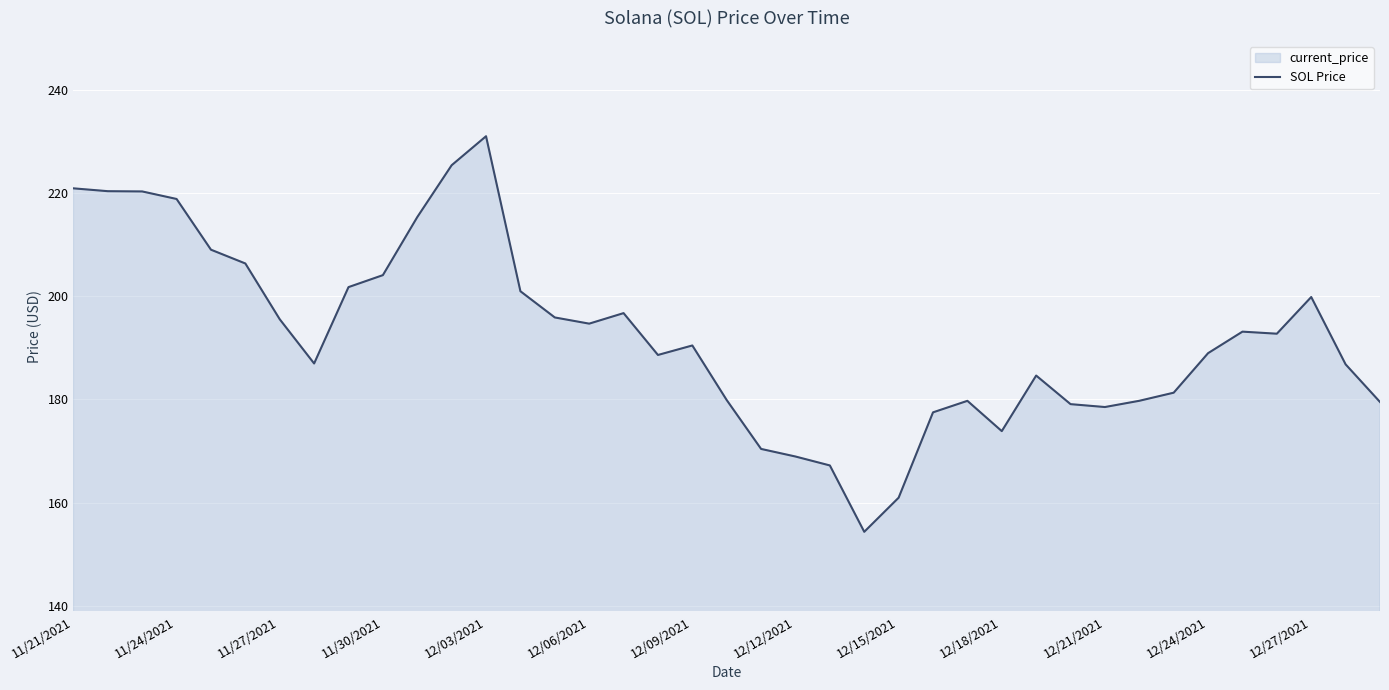

The chart shows a value of 189.0 at 12/24/2021. True or false?

True